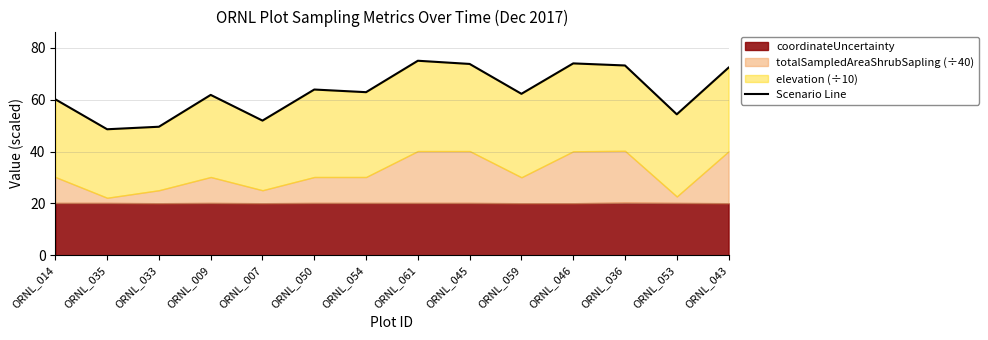

What is the maximum value shown in the chart?

75.0